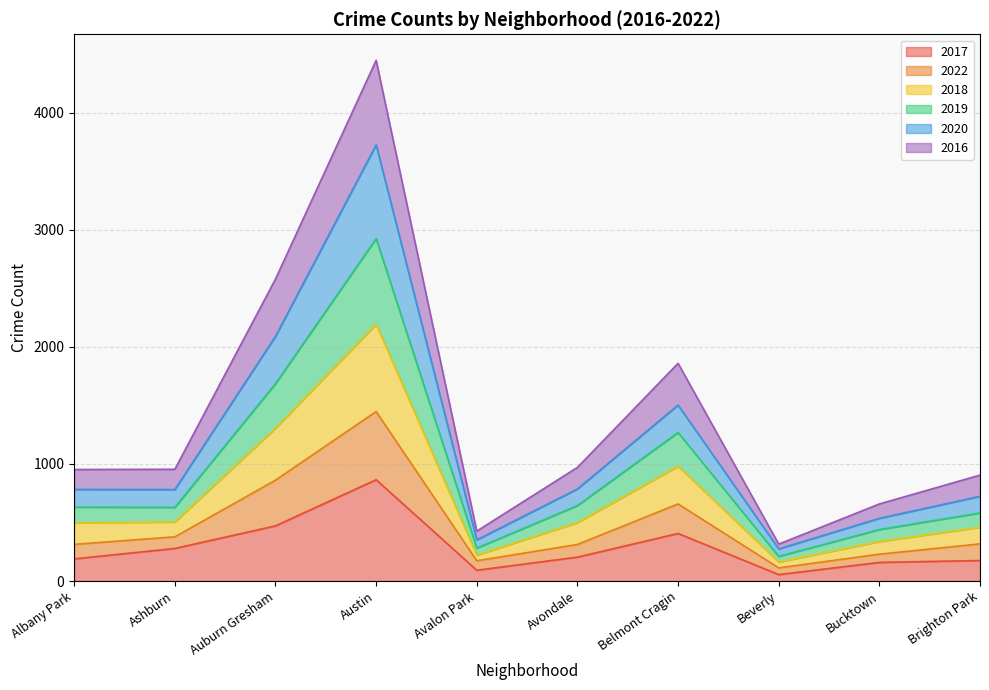

At which category does 2022 reach its first local peak?

Austin